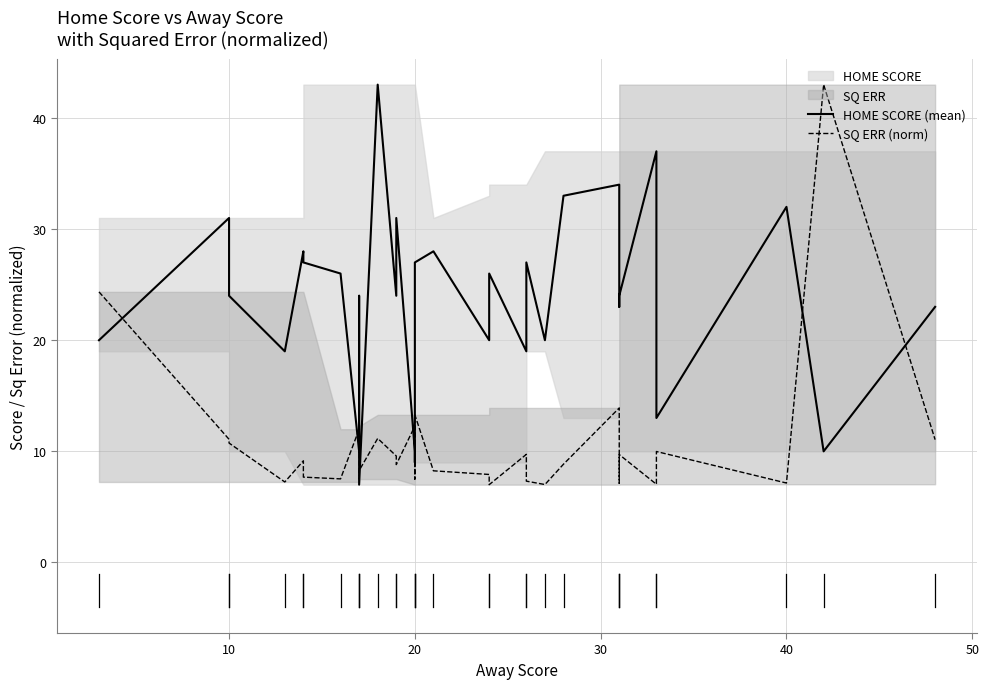

What is the greatest value displayed?

43.0